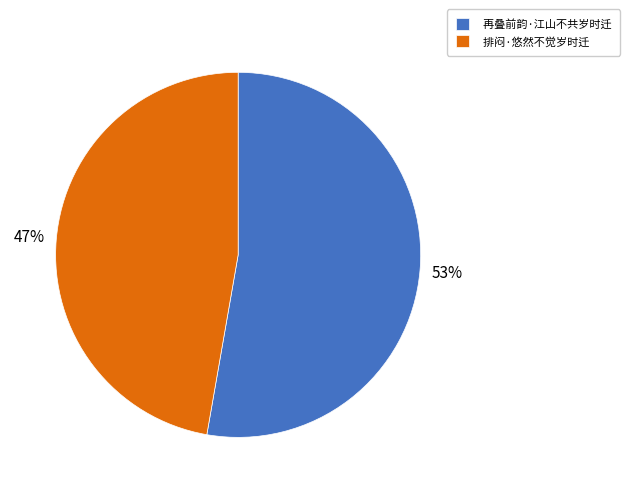

Is it true that 排闷·悠然不觉岁时迁 is 47% of the pie?

True